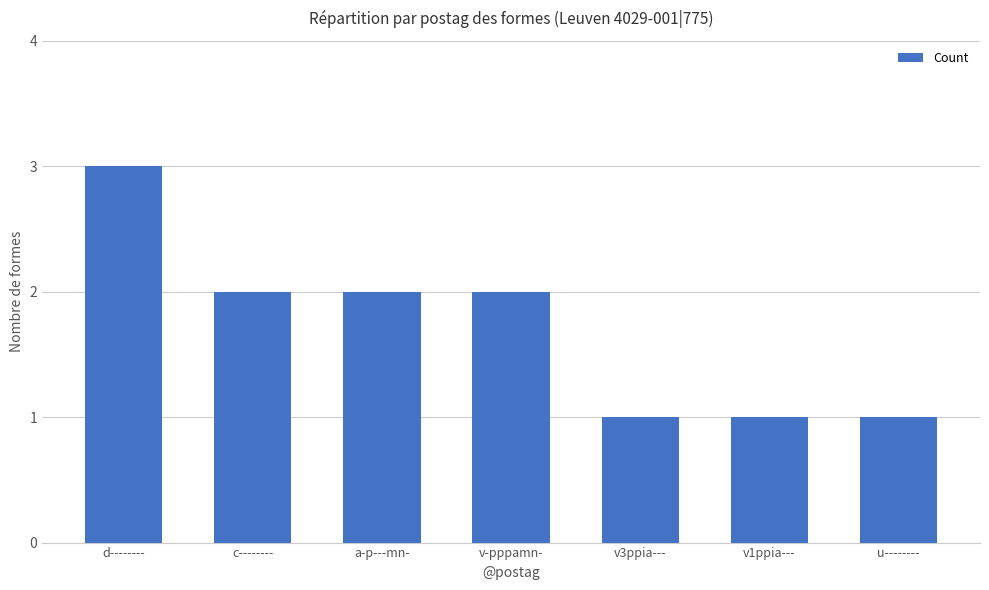

Between u-------- and d--------, which is larger?

d--------